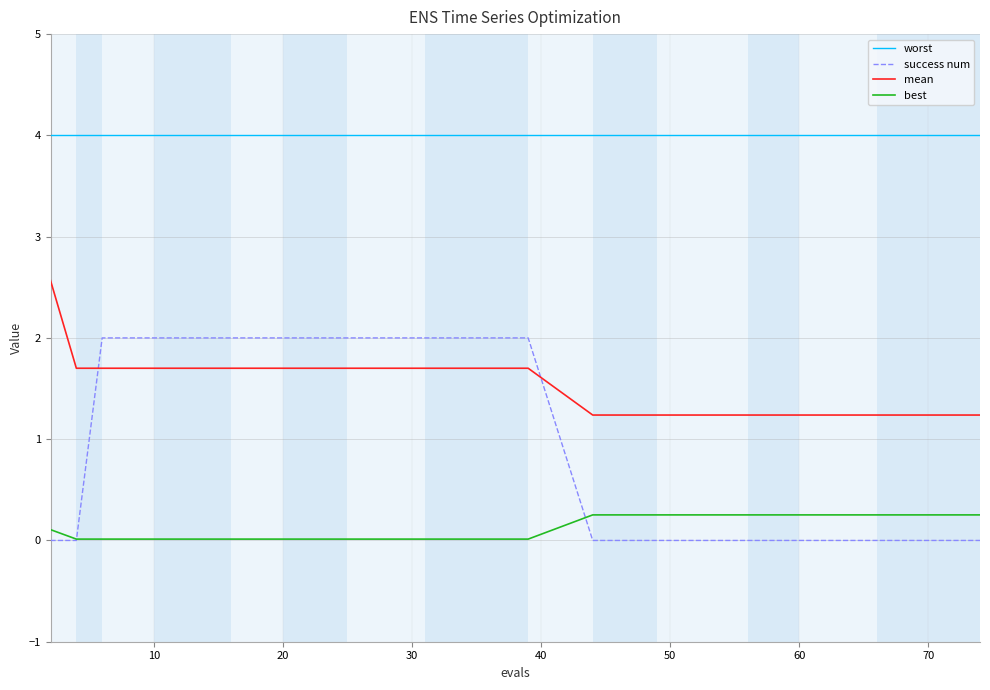

True or false: mean and worst intersect in this chart.

False